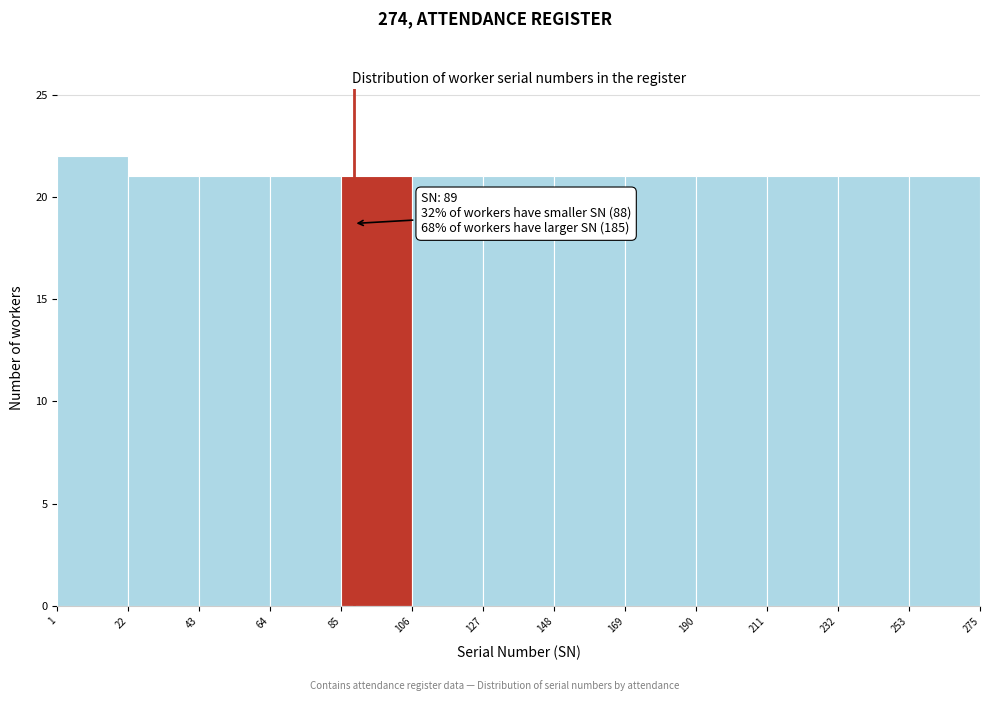

Which range on the x-axis has the tallest bar?

1 to 22